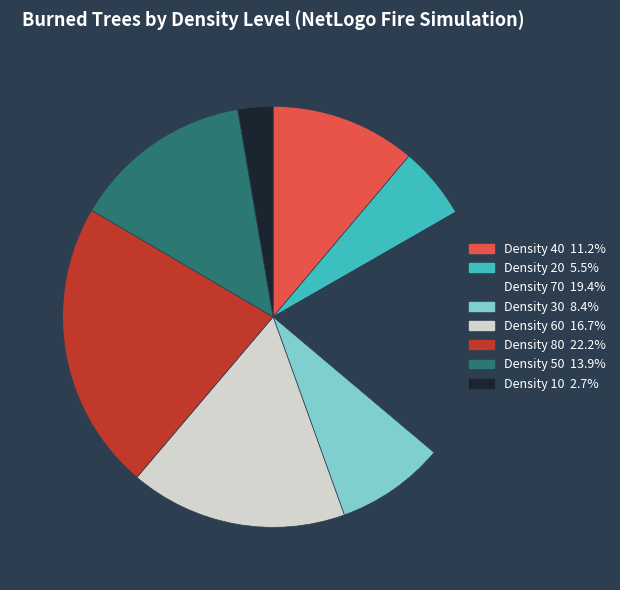

Is there a majority slice in this chart?

No